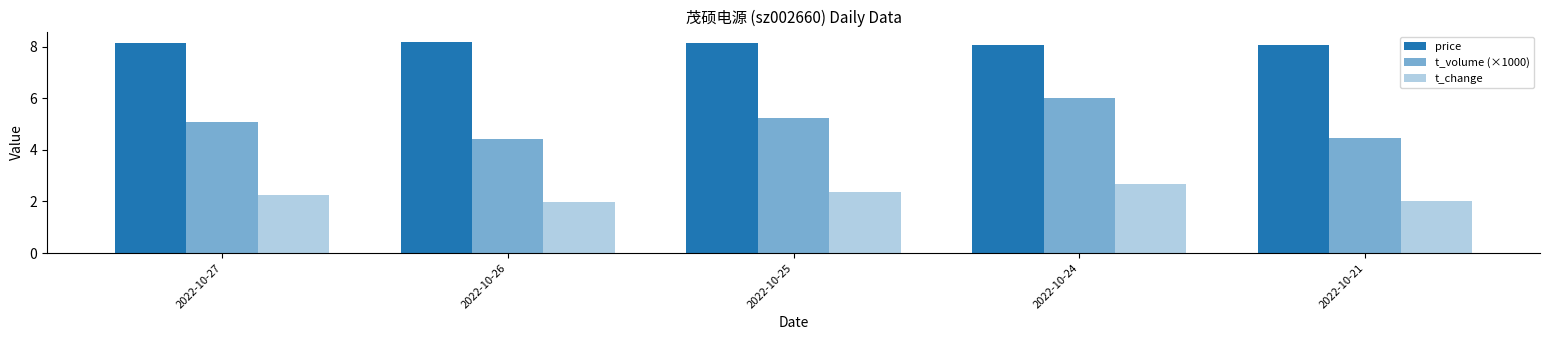

How many data points does each series have?

5